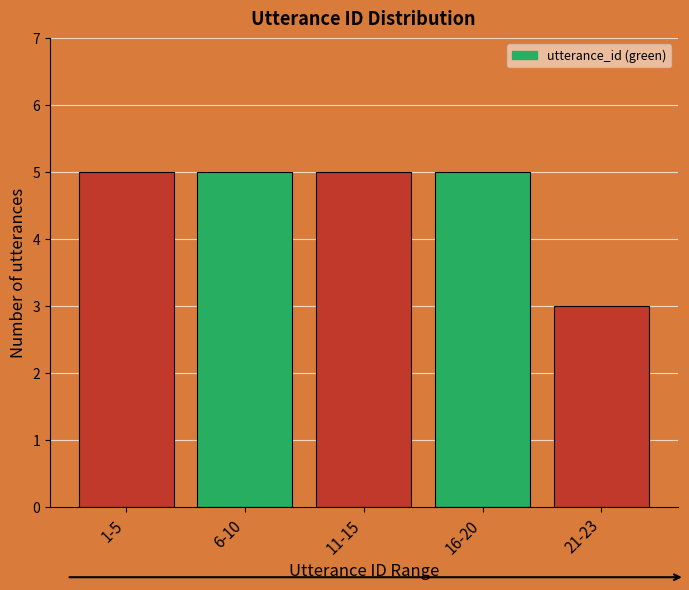

Reading left to right, list all the values displayed in this chart.

1-5=5	6-10=5	11-15=5	16-20=5	21-23=3